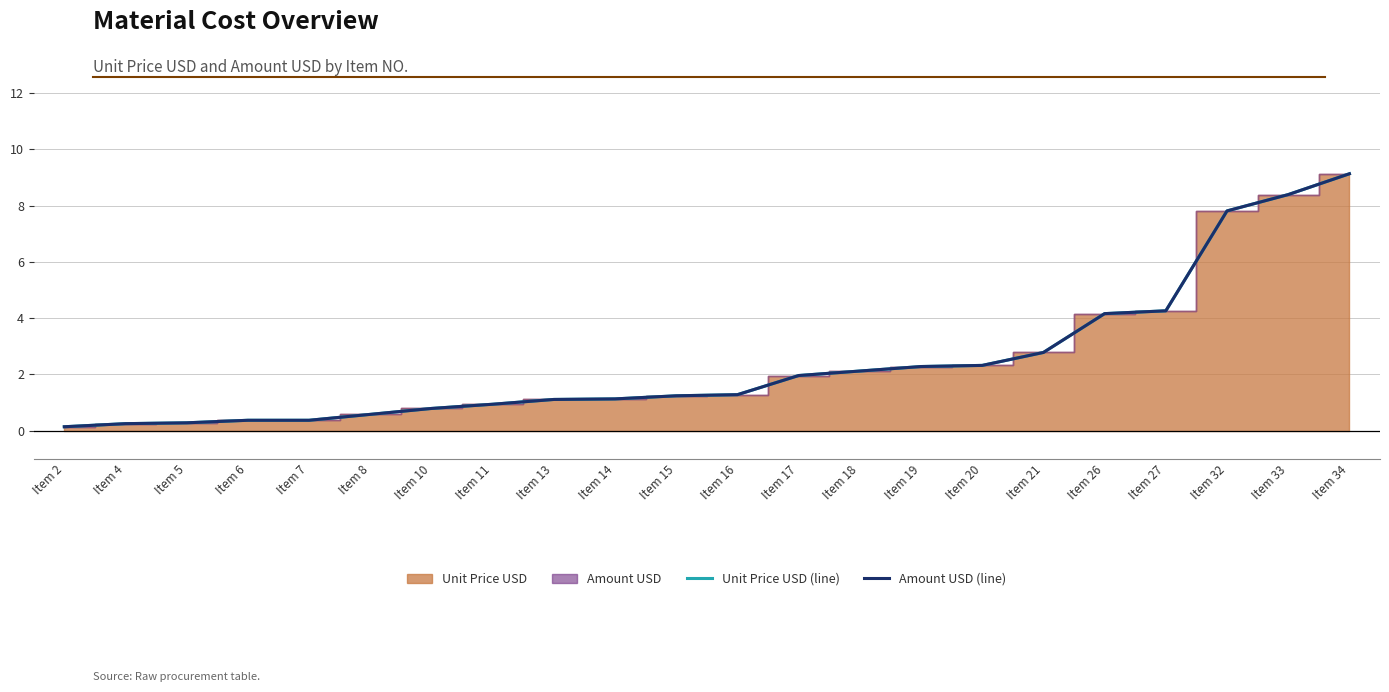

True or false: Amount USD (line) has a value of 1.1 at Item 14.

True